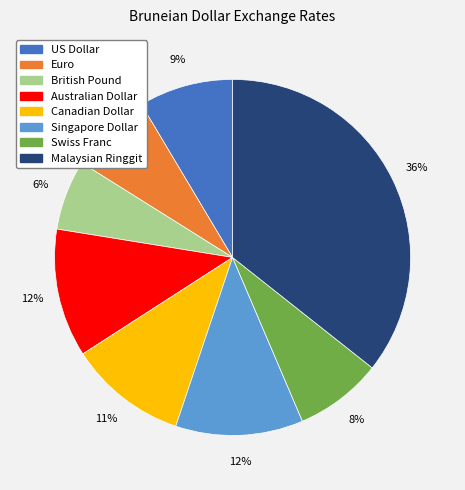

True or false: US Dollar accounts for 9% of the total.

True